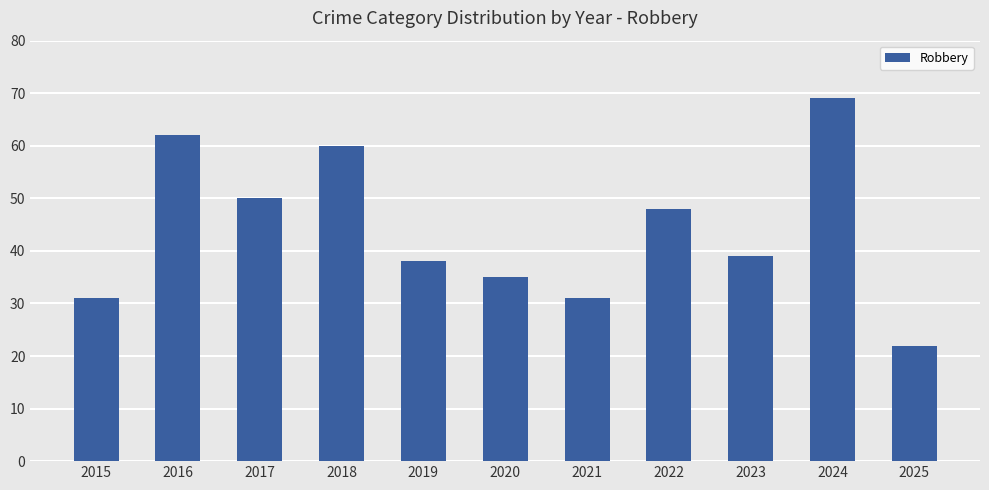

True or false: the data shows 31 at 2021.

True